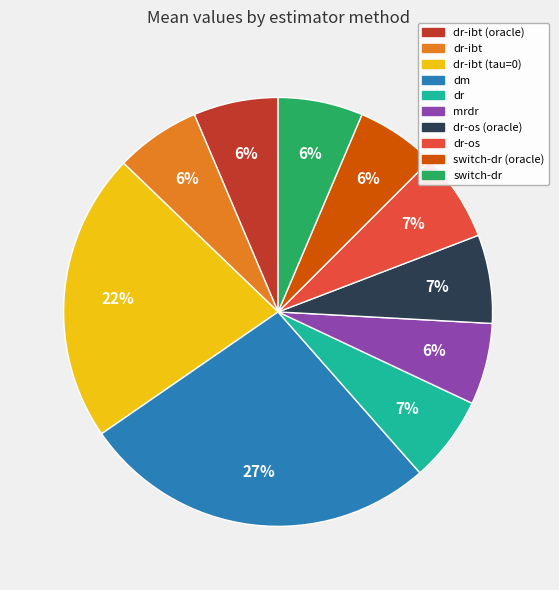

To the nearest percent, what is the difference between the largest and smallest slice percentages?

21%